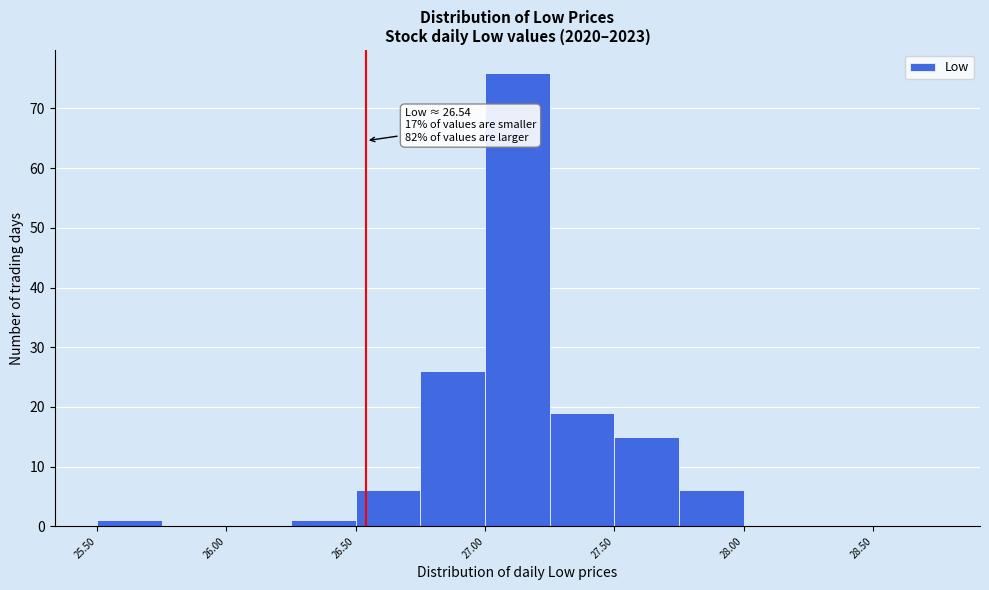

Over which range of the x-axis is the bar tallest?

27.00 to 27.25